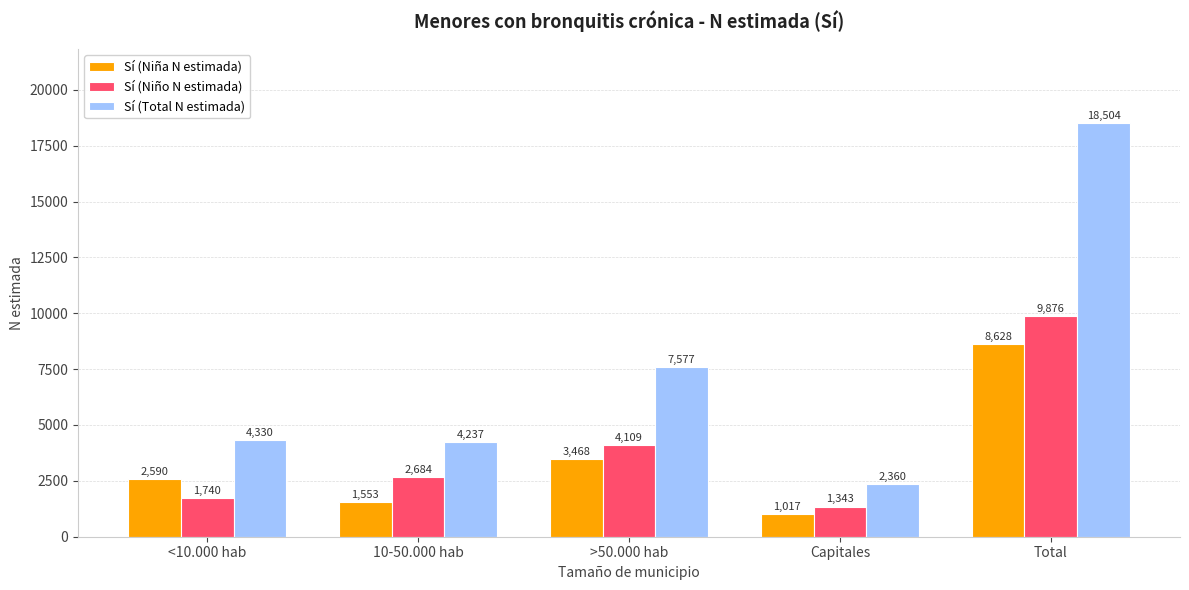

What is the total value across all series at Total?

37008